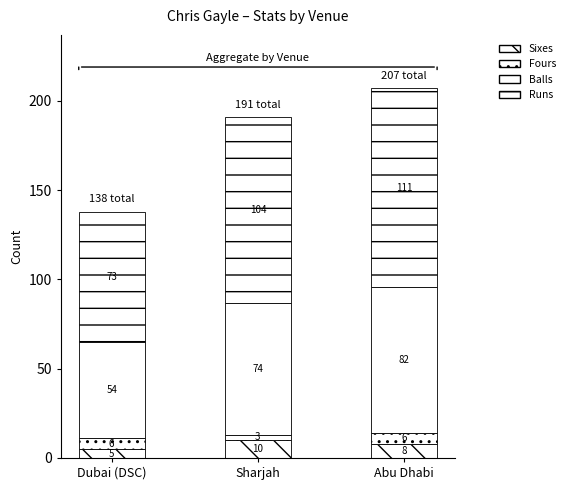

How many bars are there in total?

3